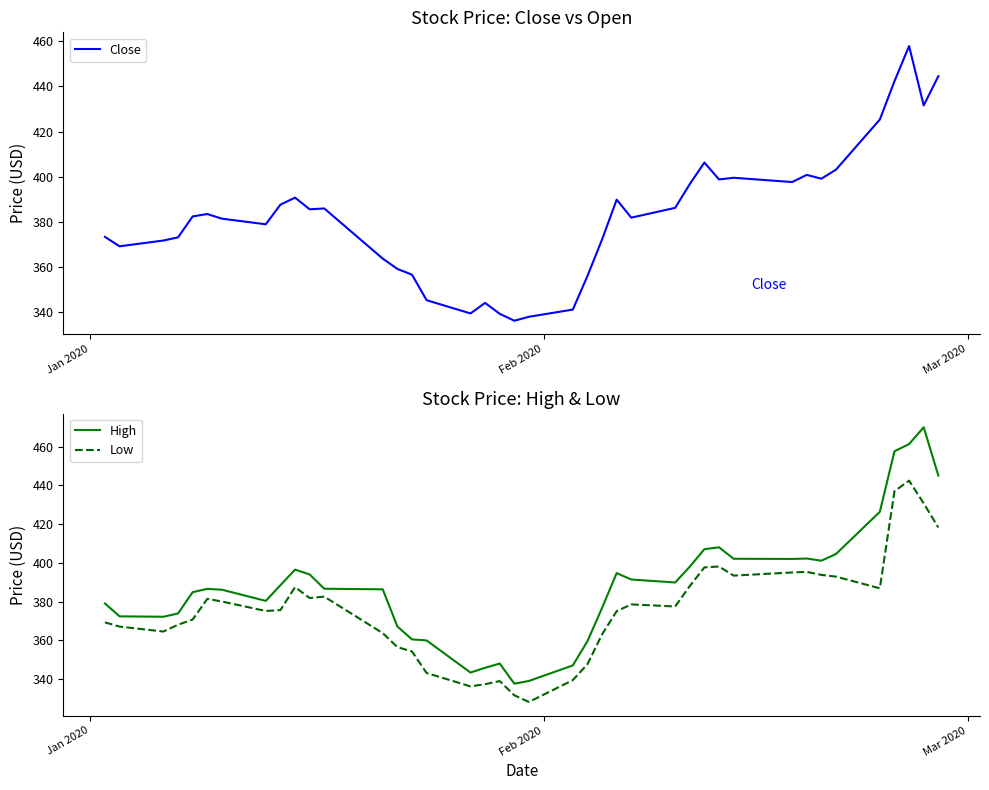

Rank the series by their average value, from highest to lowest.

High, Close, Low